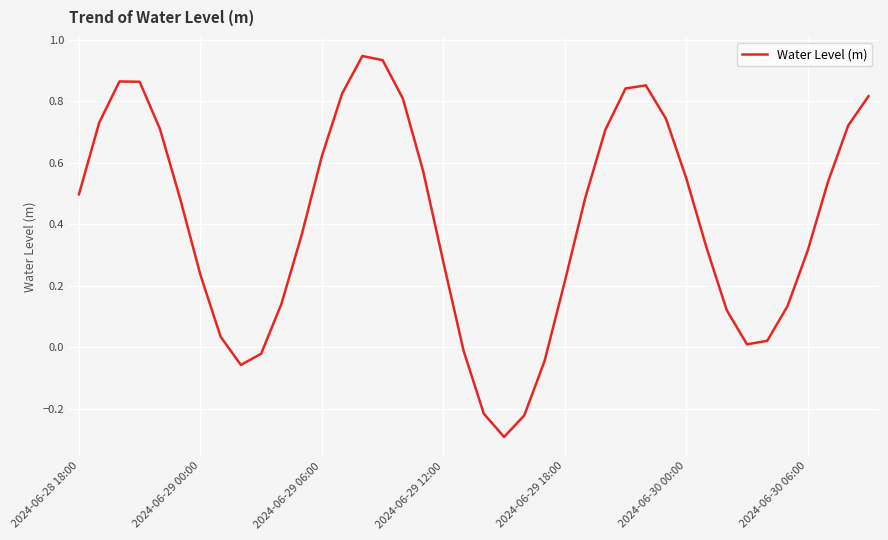

What is the minimum value shown in the chart?

-0.3